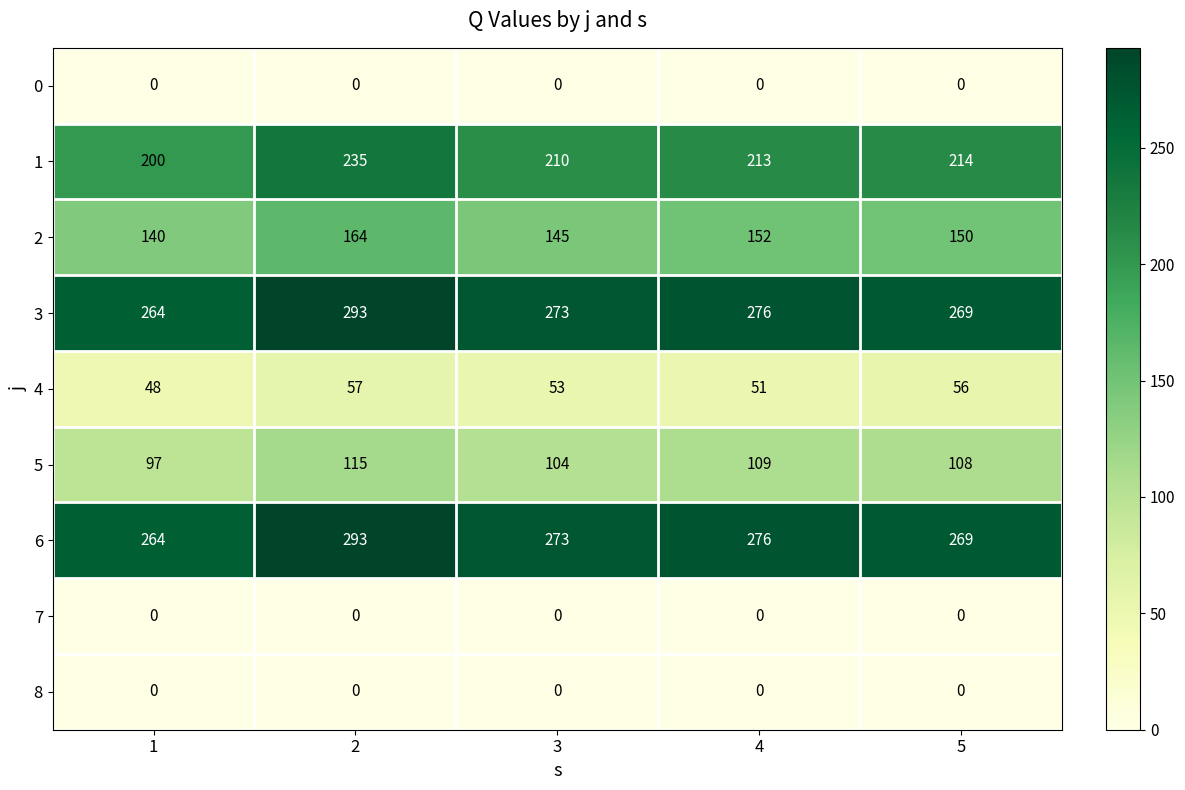

At which label is 1 closest to 217?

5